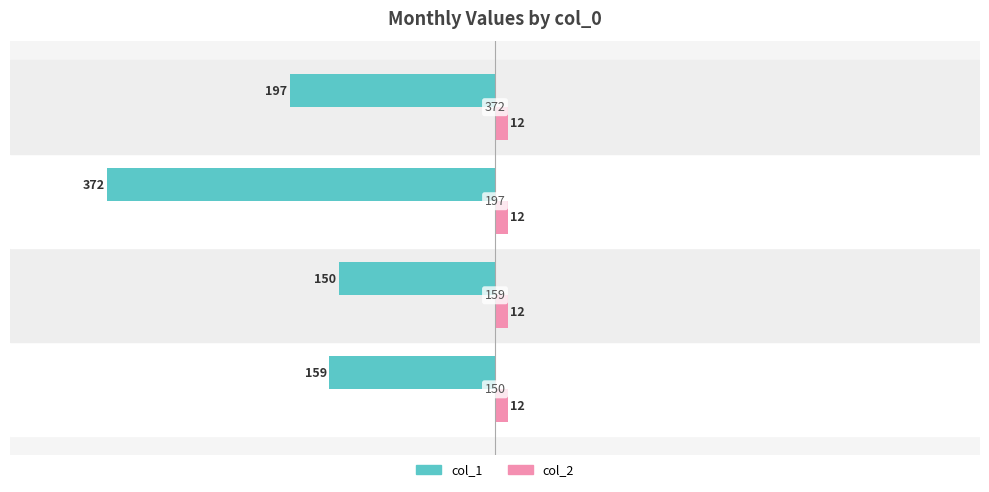

What is the smallest value displayed?

-372.0